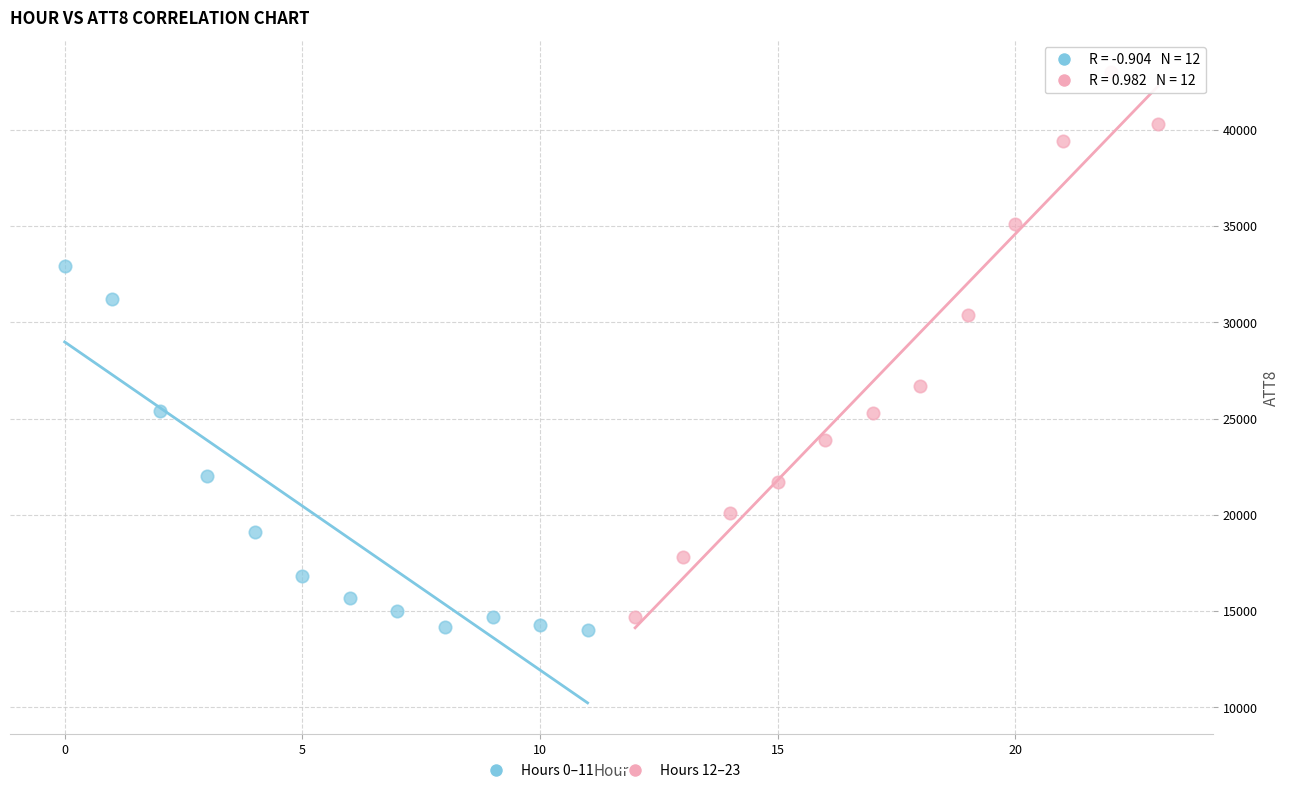

Which series reaches the maximum Y coordinate?

Hours 12–23